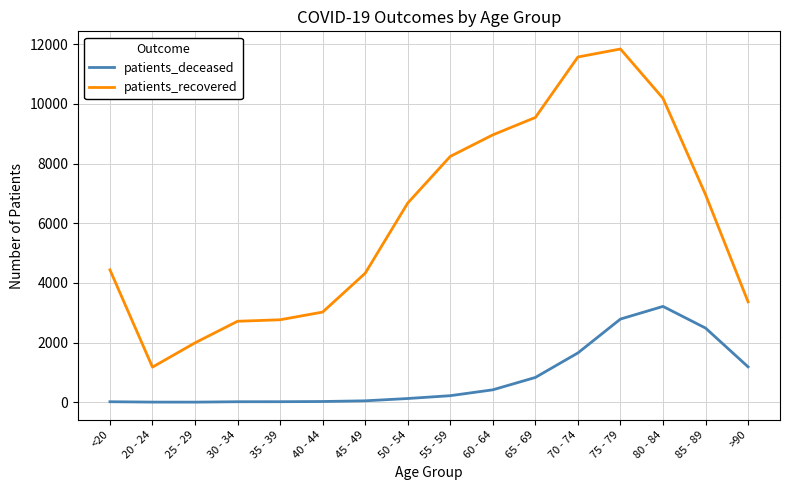

True or false: patients_deceased and patients_recovered intersect in this chart.

False